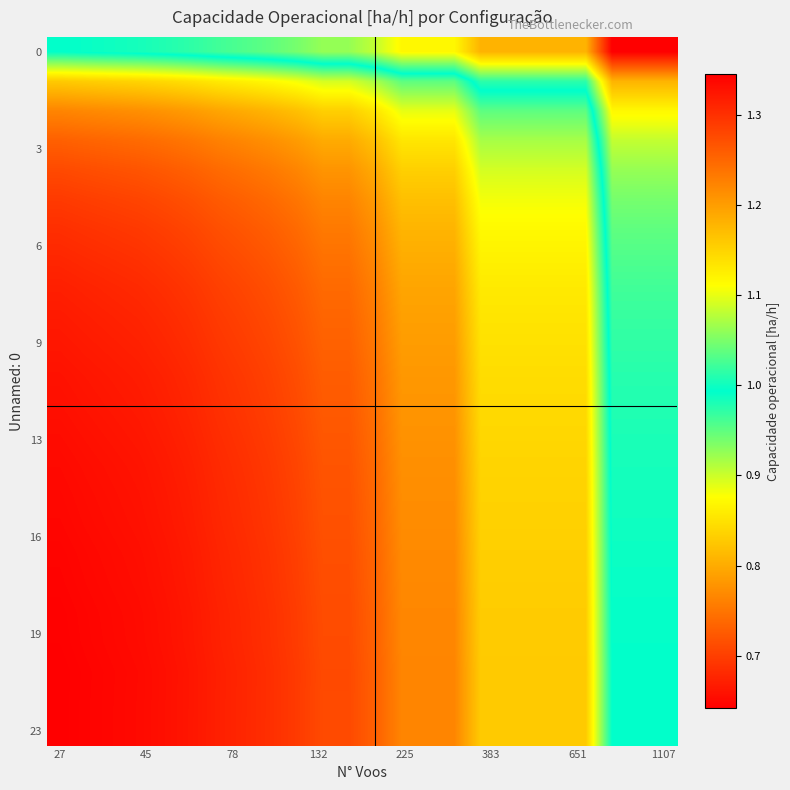

How many data points does each series have?

24